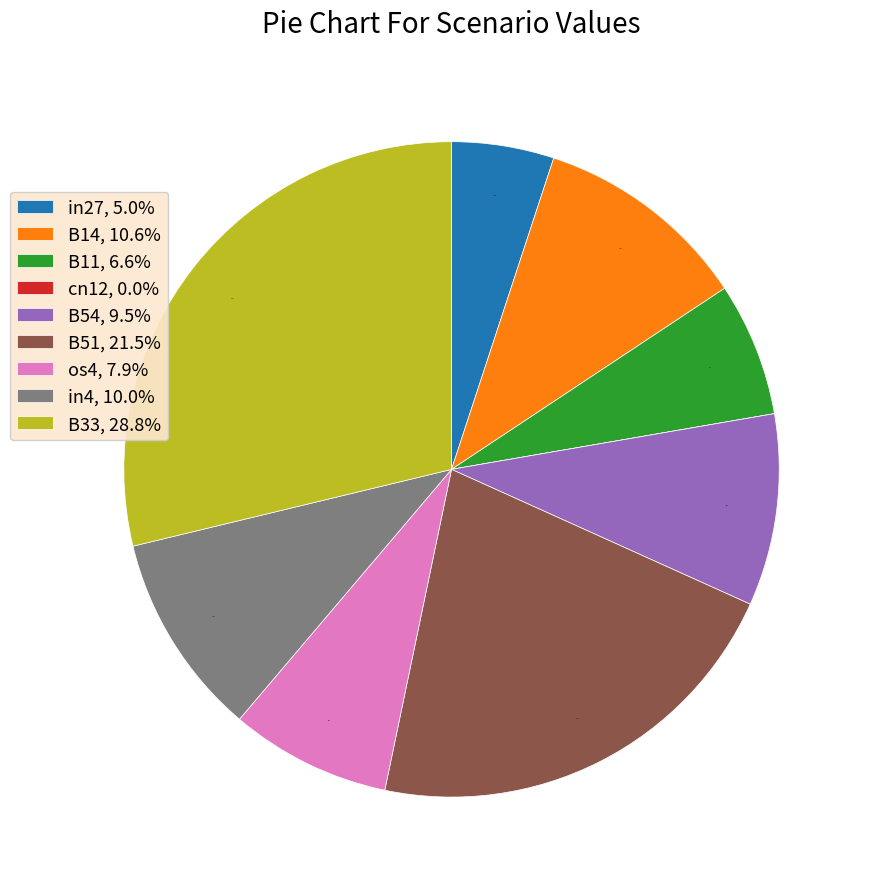

Does B51, 21.5% account for over 50% of the chart?

No